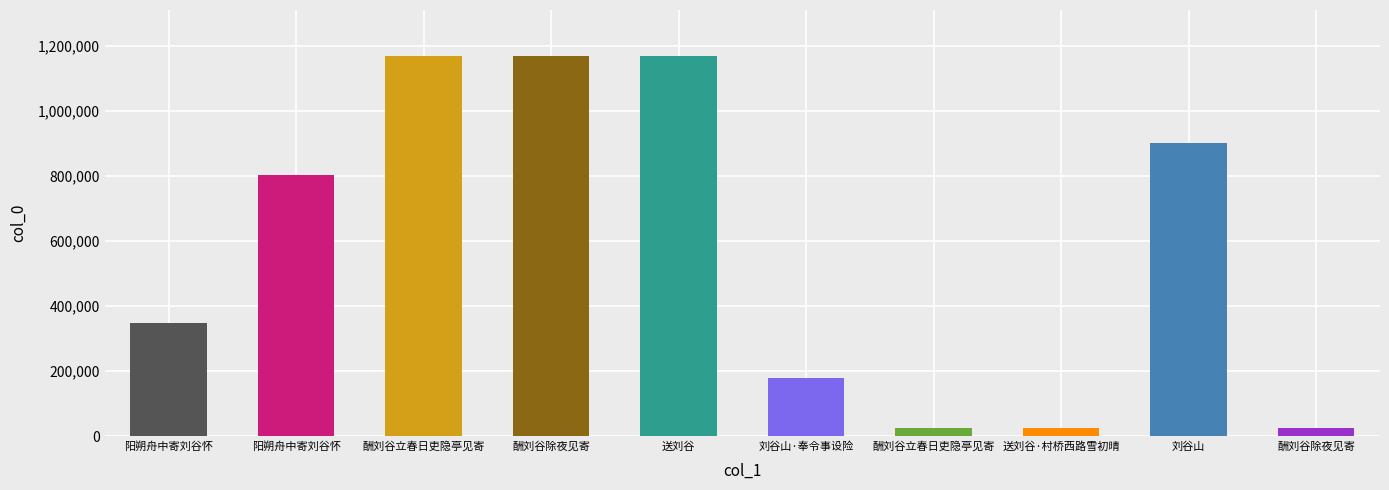

How many bars are there in total?

10